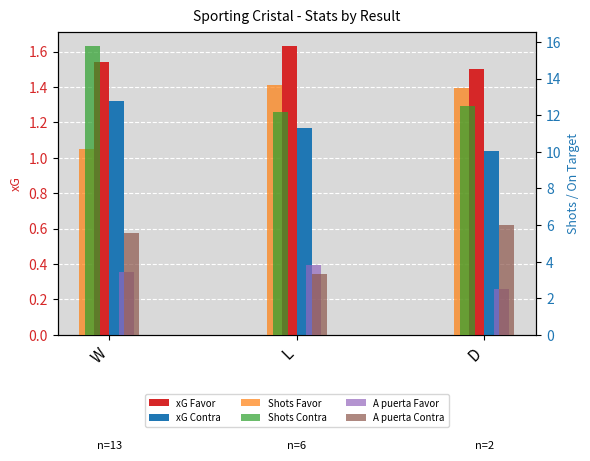

Which series has the largest range (max minus min)?

Shots Contra